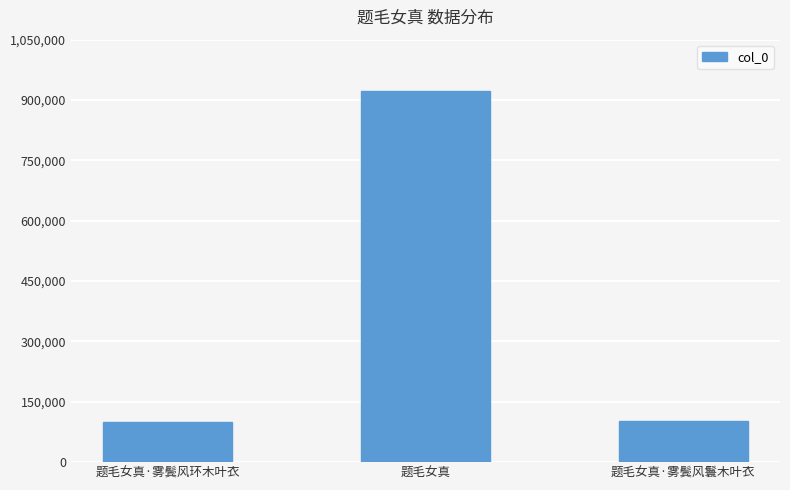

What is the difference between the maximum and minimum values?

821968